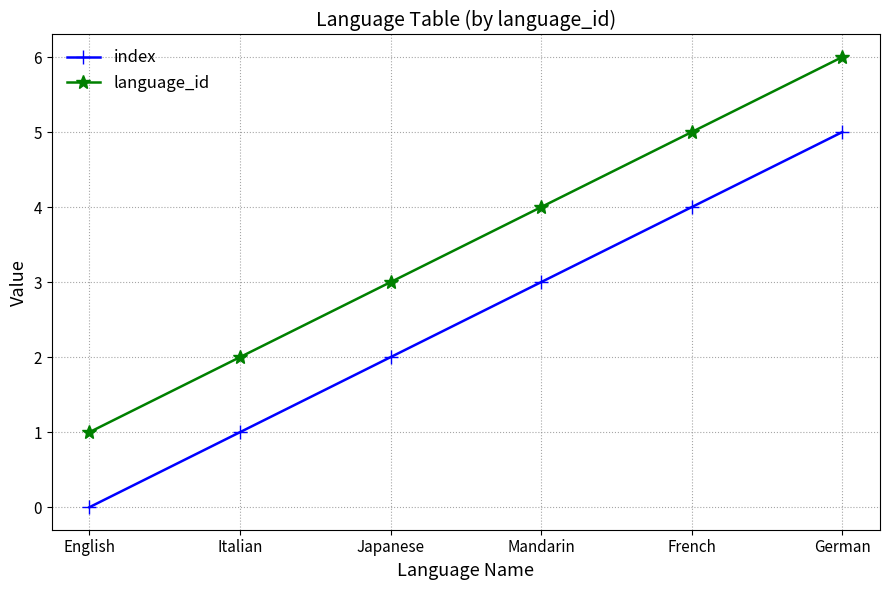

List the series in order of their overall mean, highest first.

language_id, index